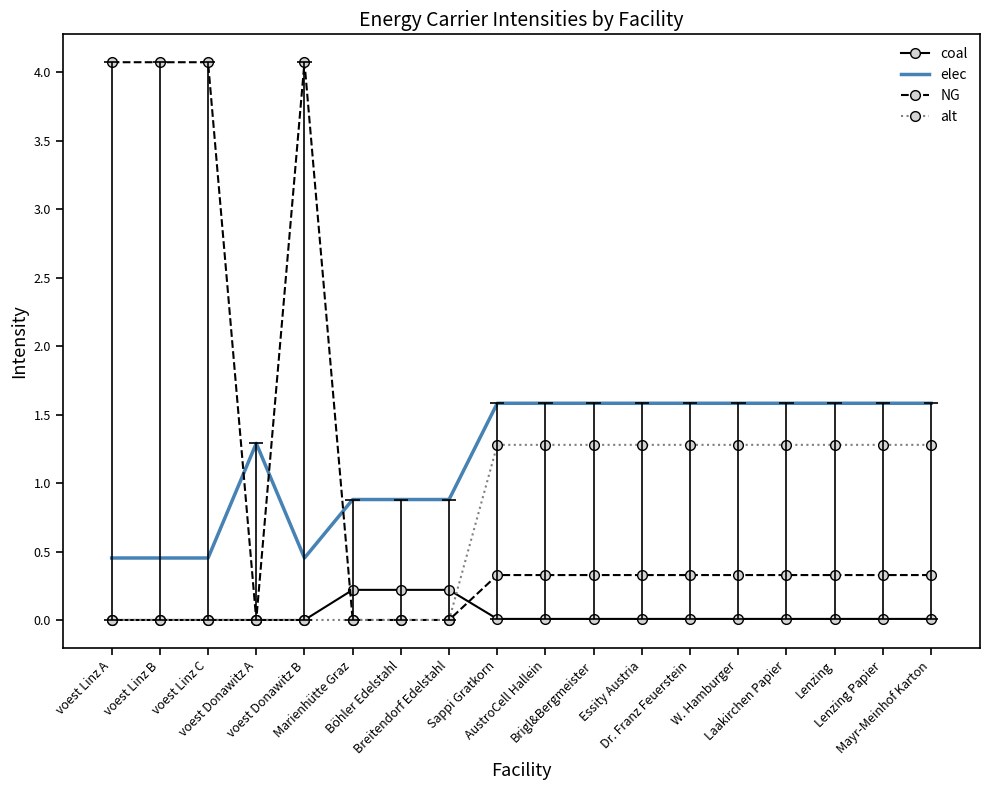

How many intersections are there between coal and alt?

1